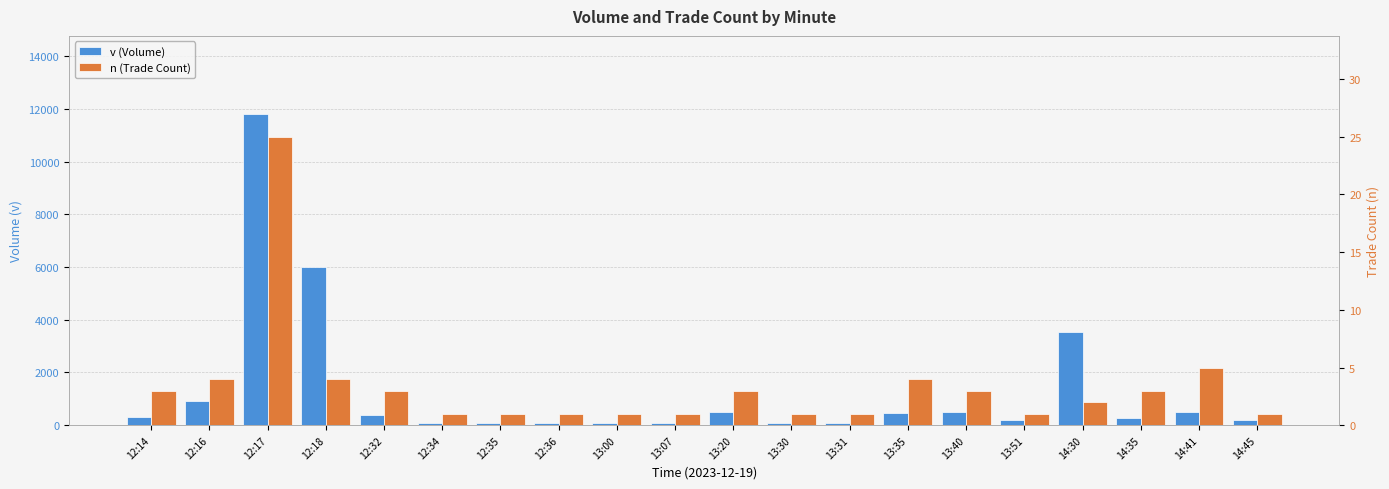

Where is v (Volume) nearest to the value 5960?

12:18